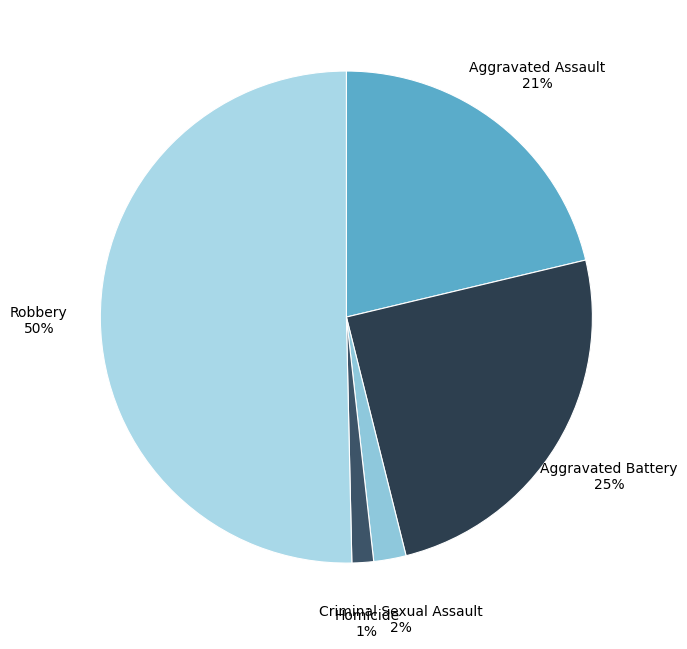

To the nearest percent, what is the combined percentage of Aggravated Battery and Aggravated Assault?

46%